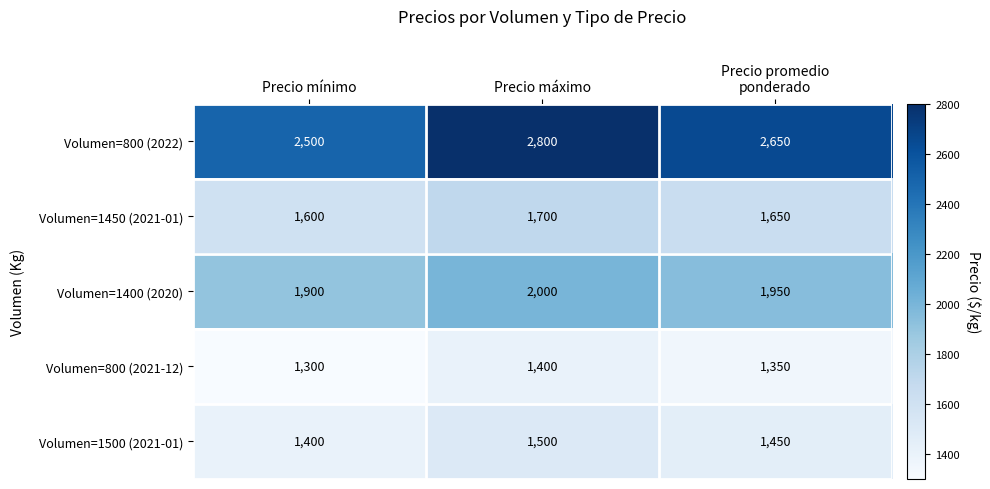

Count the number of data series in this chart.

5